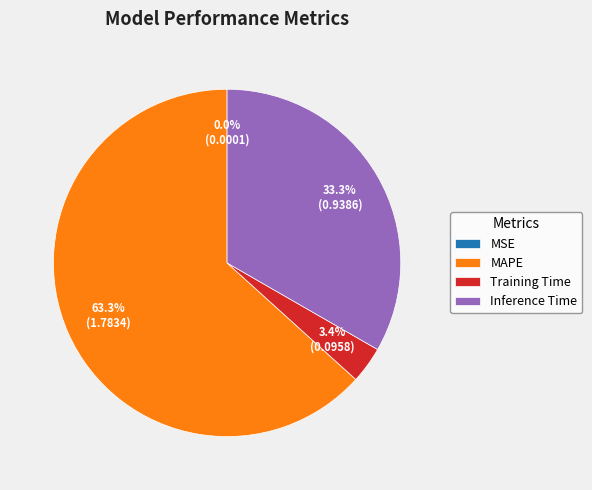

Is the sum of Inference Time and MAPE greater than half?

Yes